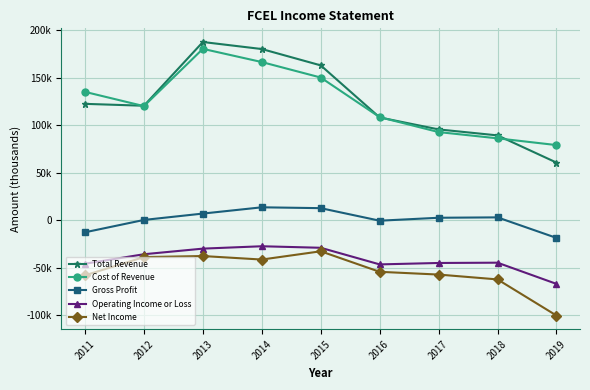

At which category does the chart reach its peak across all series?

2013